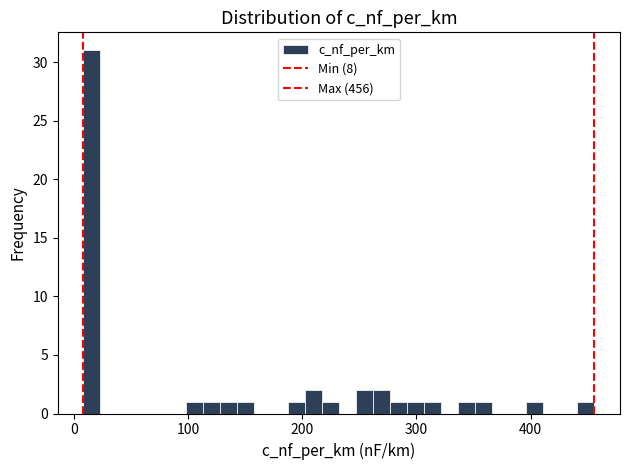

Read against the x-axis, roughly where is the centre of the tallest bar?

20